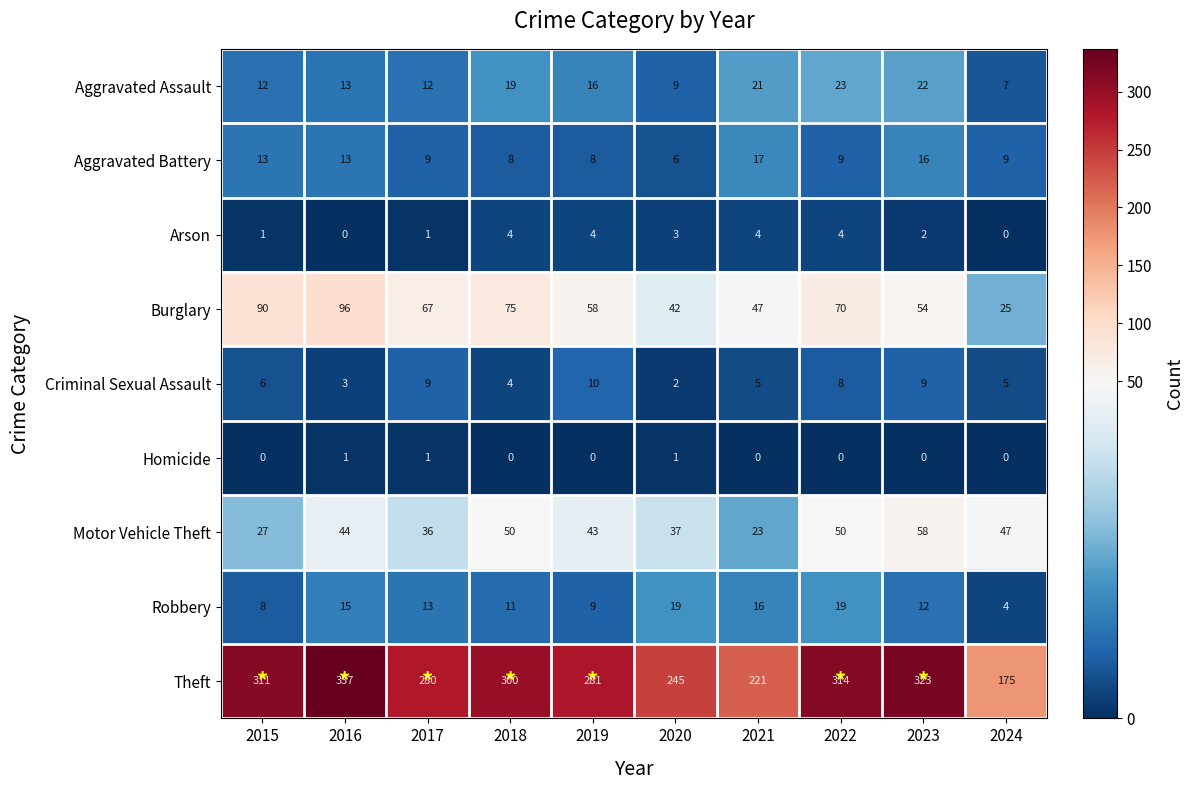

Rank the series at 2020 from lowest to highest value.

Homicide, Criminal Sexual Assault, Arson, Aggravated Battery, Aggravated Assault, Robbery, Motor Vehicle Theft, Burglary, Theft